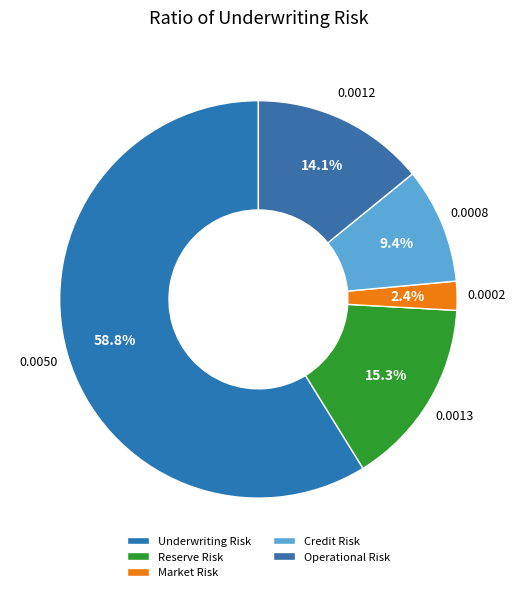

Which category has the smallest portion of the pie?

Market Risk